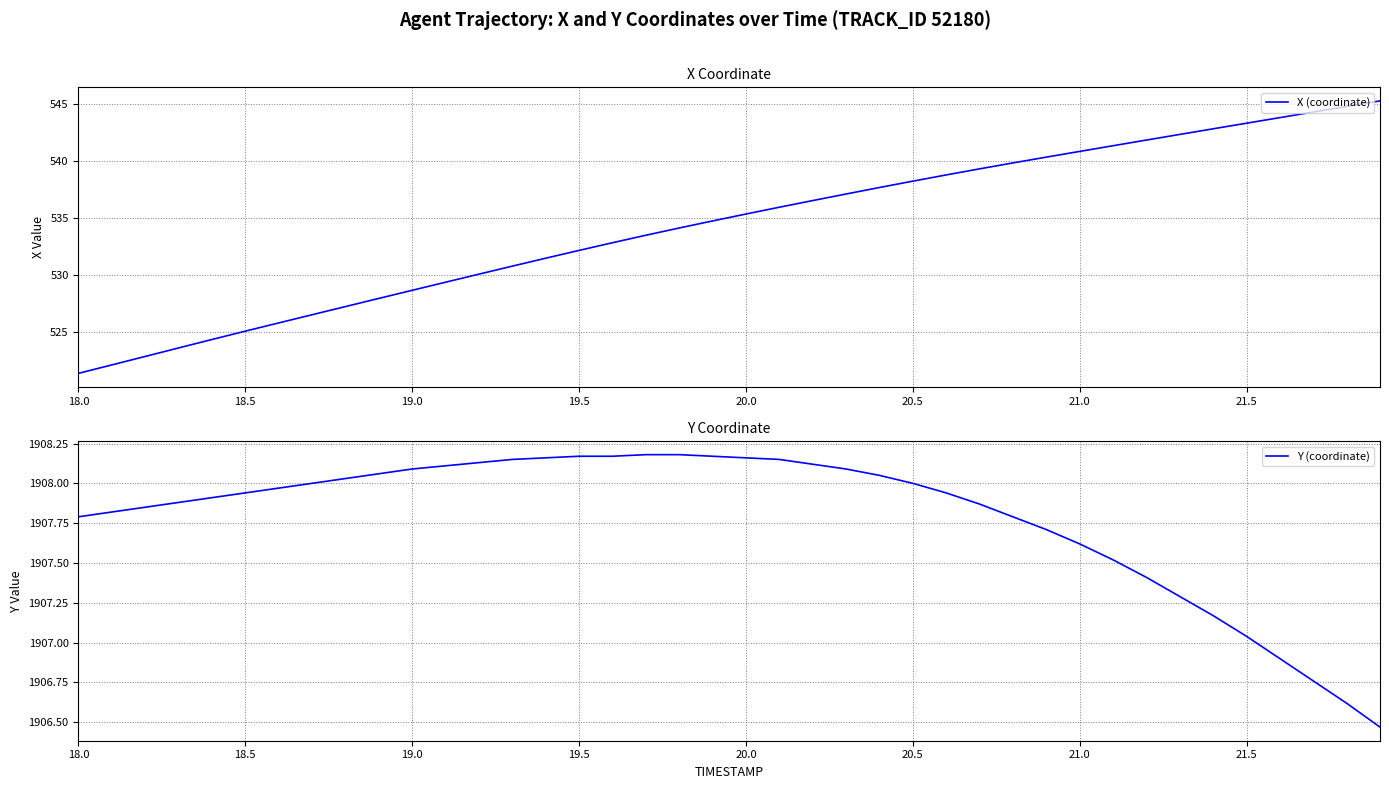

At which label does Y (coordinate) first exceed 1907?

18.0